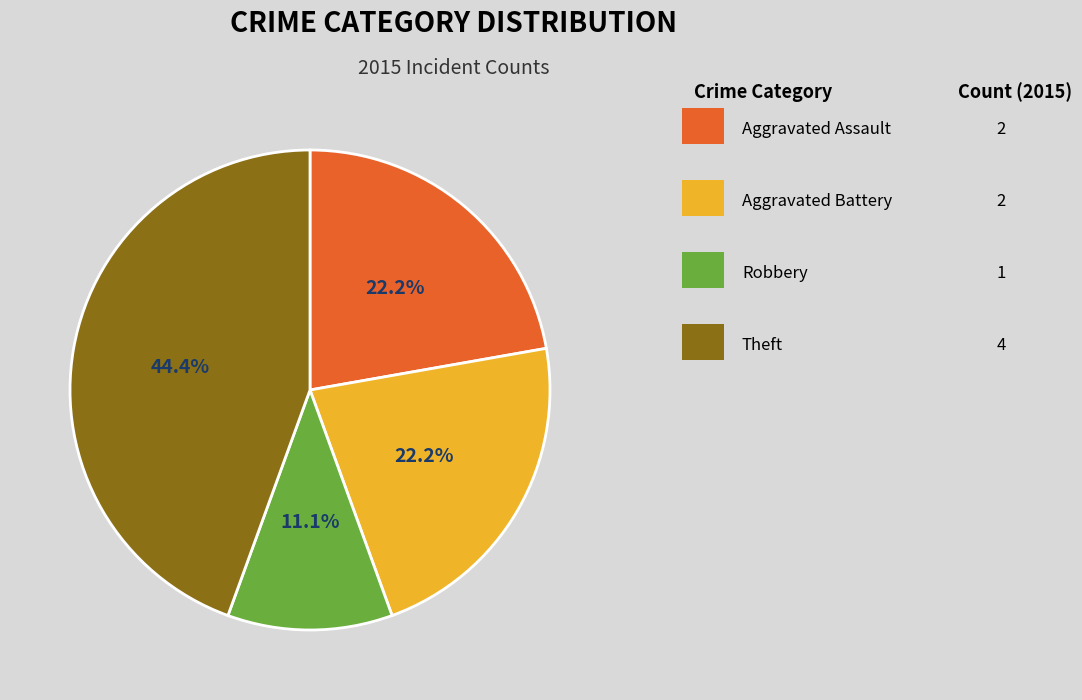

Is there a majority slice in this chart?

No